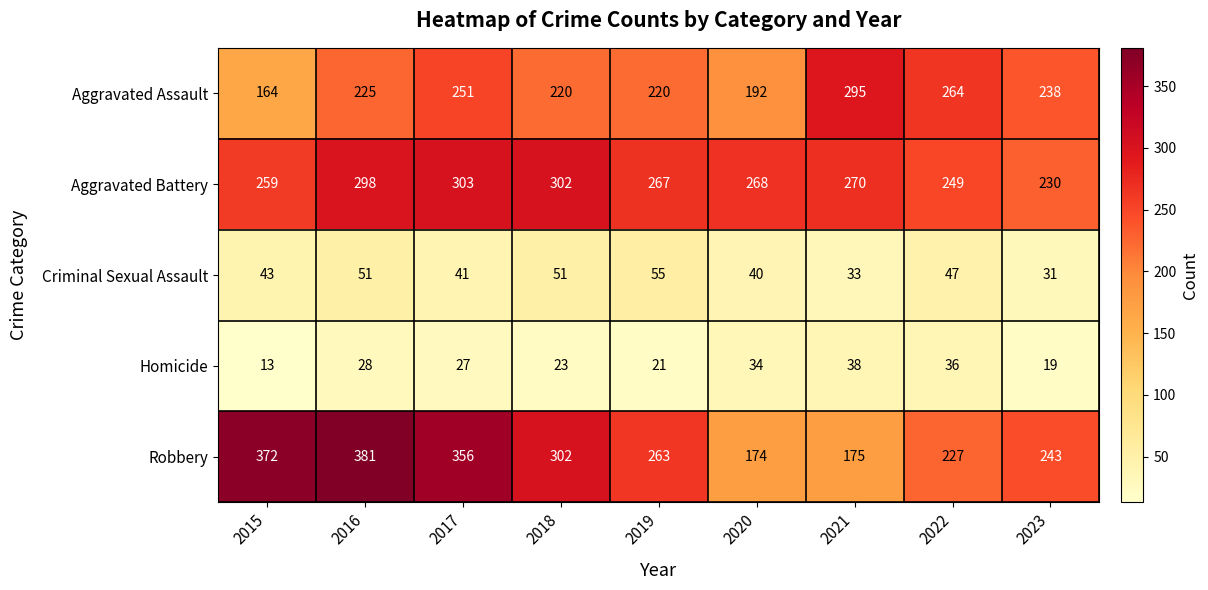

What is the sum of all Homicide values?

239